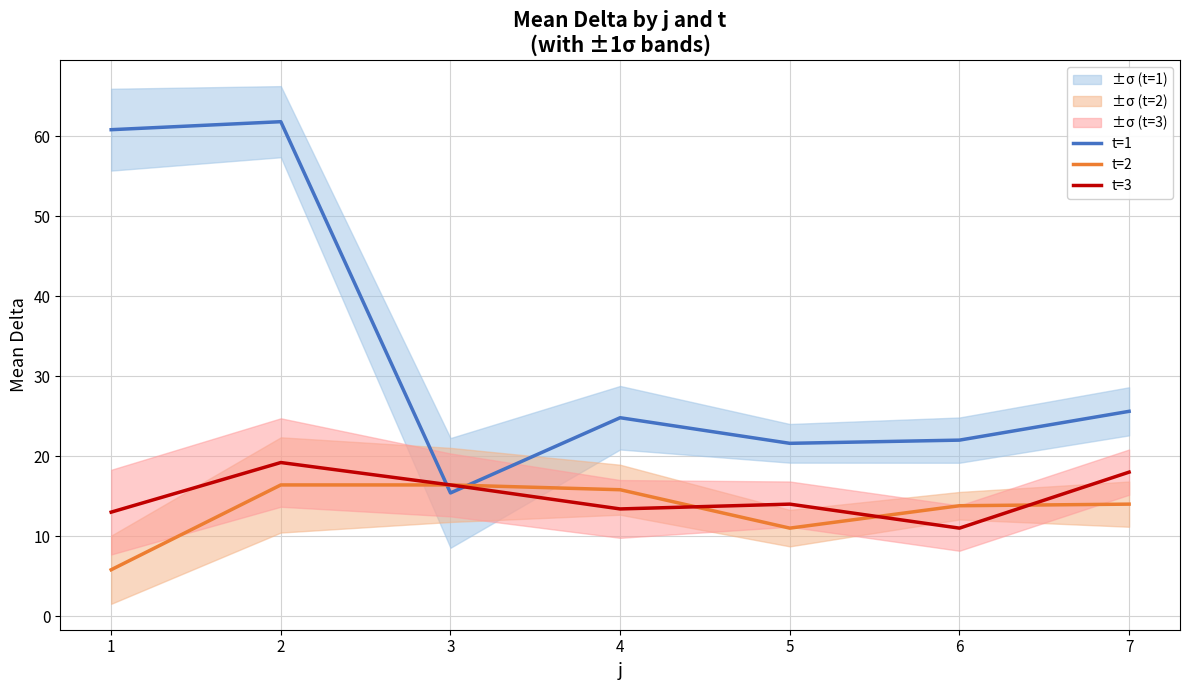

What is the total value across all series at 4?

54.0